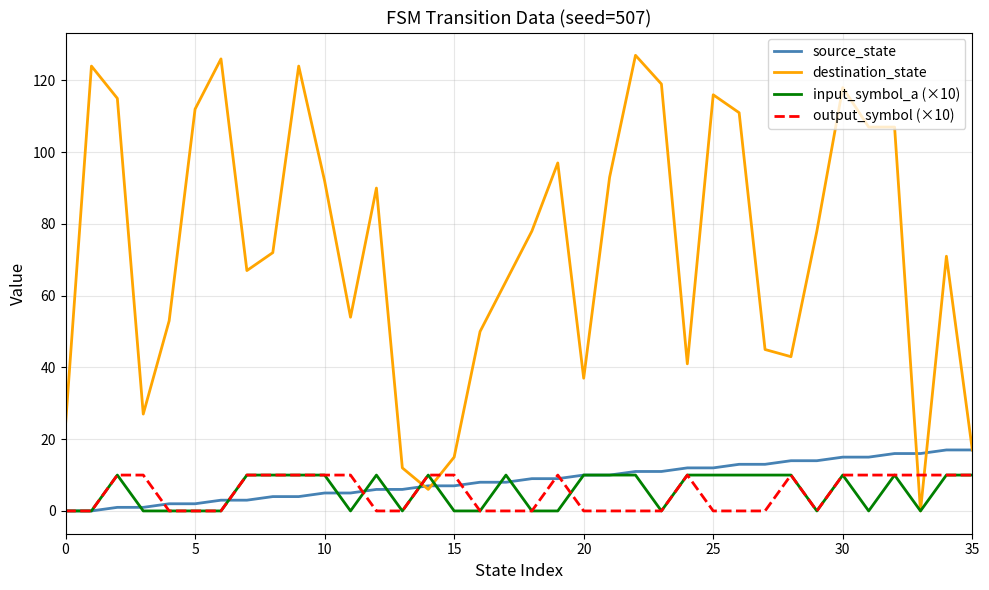

True or false: destination_state and output_symbol (×10) intersect in this chart.

True